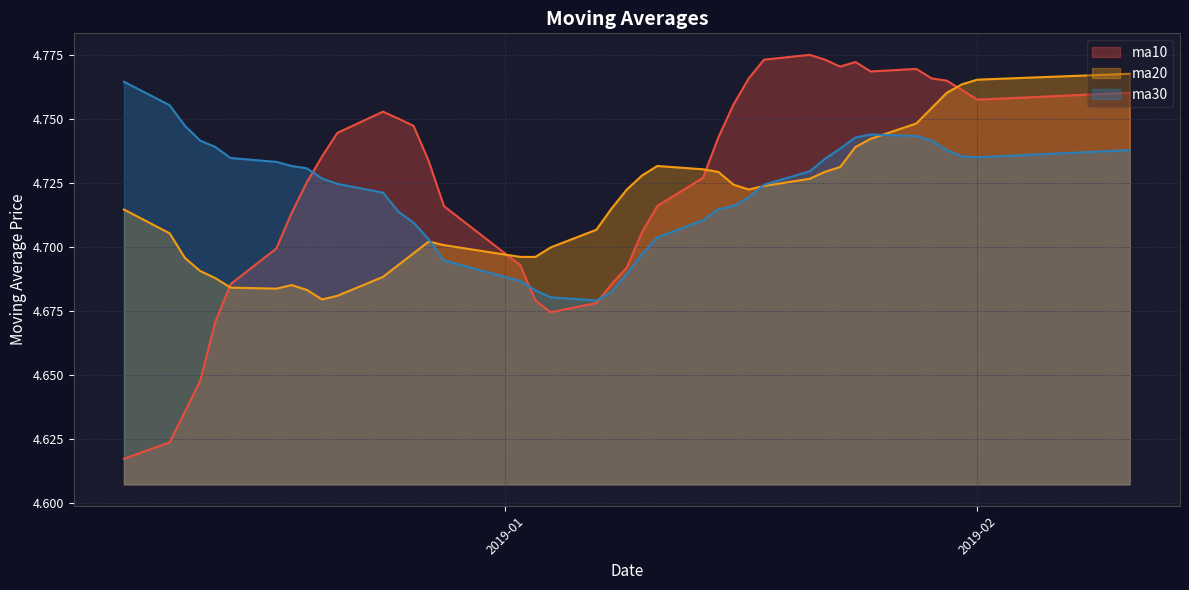

Reading left to right, transcribe all the data shown in this chart.

ma10: 4.6	4.6	4.6	4.6	4.7	4.7	4.7	4.7	4.7	4.7	4.7	4.8	4.8	4.7	4.7	4.7	4.7	4.7	4.7	4.7	4.7	4.7	4.7	4.7	4.7	4.7	4.8	4.8	4.8	4.8	4.8	4.8	4.8	4.8	4.8	4.8	4.8	4.8	4.8	4.8
ma20: 4.7	4.7	4.7	4.7	4.7	4.7	4.7	4.7	4.7	4.7	4.7	4.7	4.7	4.7	4.7	4.7	4.7	4.7	4.7	4.7	4.7	4.7	4.7	4.7	4.7	4.7	4.7	4.7	4.7	4.7	4.7	4.7	4.7	4.7	4.7	4.8	4.8	4.8	4.8	4.8
ma30: 4.8	4.8	4.7	4.7	4.7	4.7	4.7	4.7	4.7	4.7	4.7	4.7	4.7	4.7	4.7	4.7	4.7	4.7	4.7	4.7	4.7	4.7	4.7	4.7	4.7	4.7	4.7	4.7	4.7	4.7	4.7	4.7	4.7	4.7	4.7	4.7	4.7	4.7	4.7	4.7